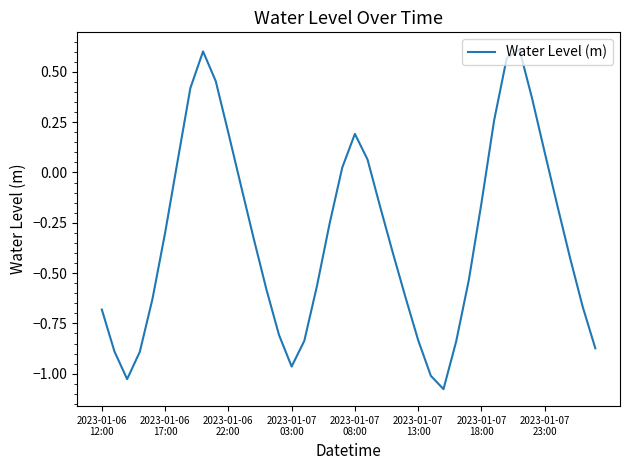

What is the difference between the maximum and minimum values?

1.7